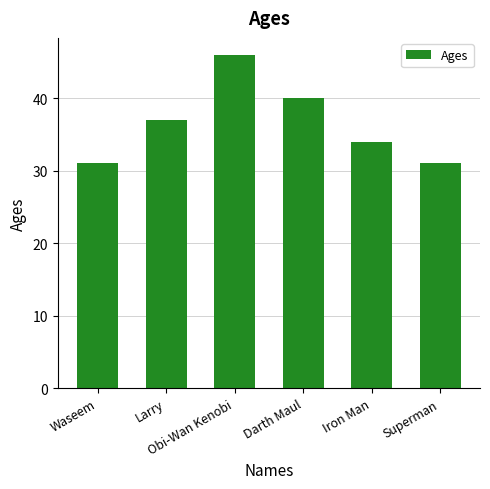

What is the smallest value displayed?

31